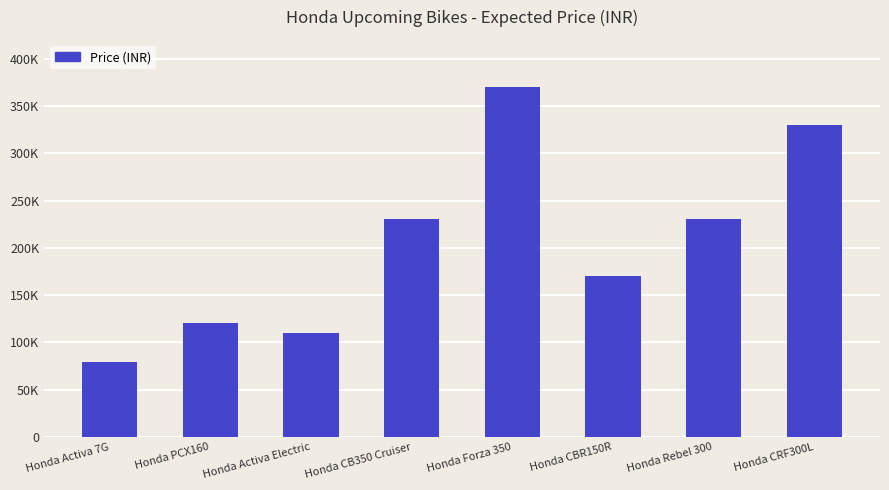

Reading left to right, what are all the values shown in this chart?

79000	120000	110000	230000	370000	170000	230000	330000